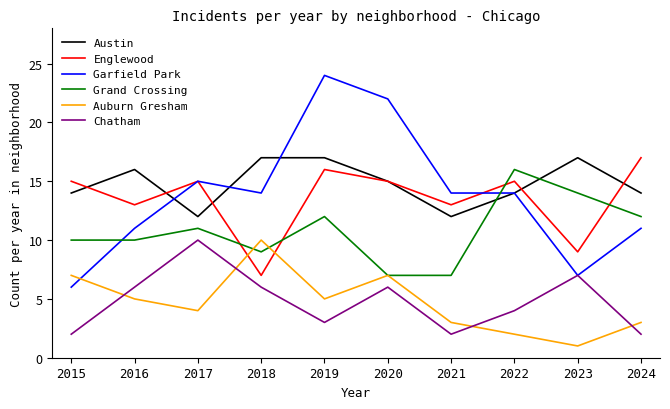

At which label does Englewood reach its peak?

2024